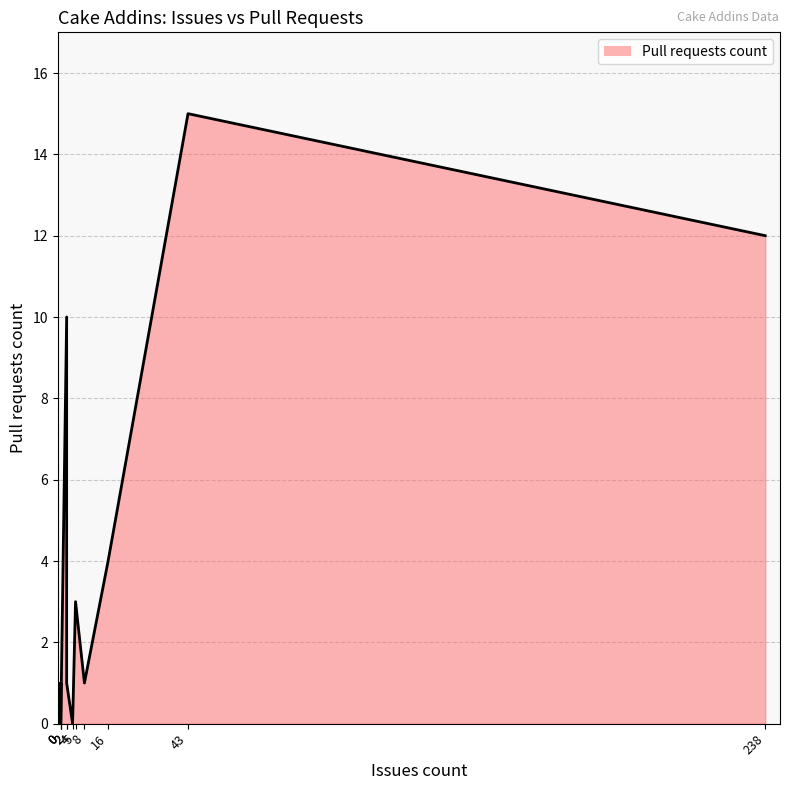

Reading right to left, extract all data points from this chart.

12	15	4	1	3	0	1	10	0	1	0